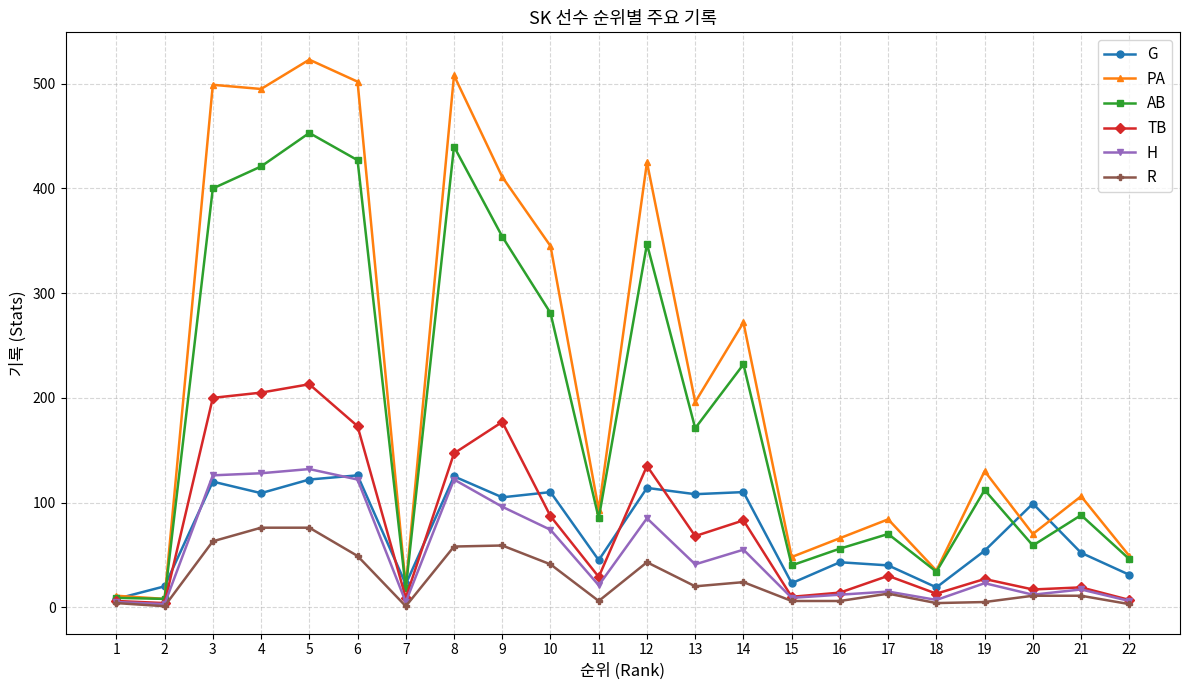

The value of PA at 21 is 169. True or false?

False